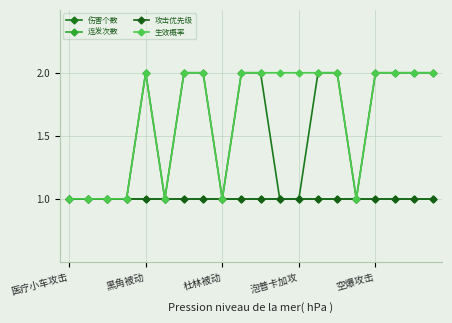

Does the chart display data point markers on the line(s)?

Yes